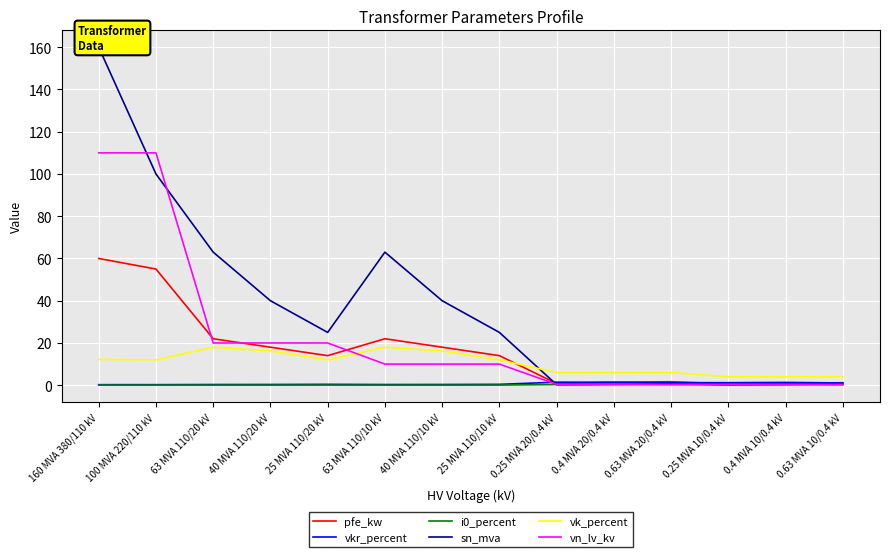

Between 63 MVA 110/20 kV and 40 MVA 110/20 kV, which is larger?

63 MVA 110/20 kV